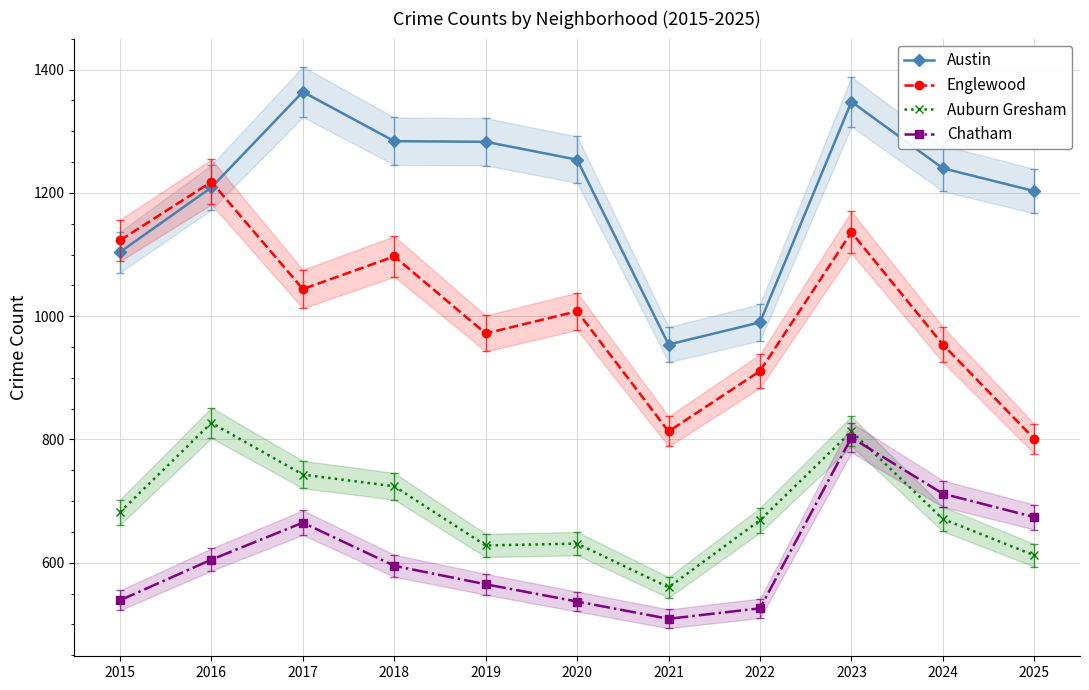

Is this an area chart (filled region under the line)?

No